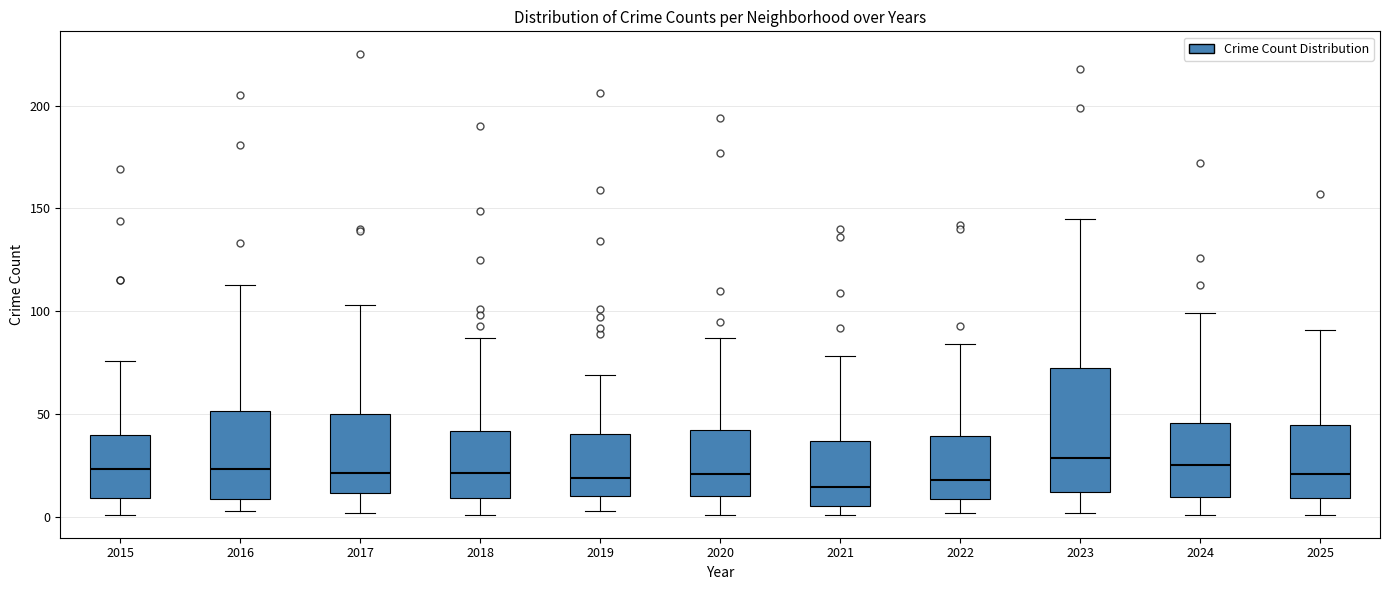

Reading left to right, read every box against the y-axis: the position of its median line, the range the box covers, and the ends of its whiskers. The values are not printed on the chart, so give them approximately, as read against the axis.

2015: median 25, box 10 to 40, whiskers 0 to 75
2016: median 25, box 10 to 50, whiskers 5 to 115
2017: median 20, box 10 to 50, whiskers 0 to 105
2018: median 20, box 10 to 40, whiskers 0 to 85
2019: median 20, box 10 to 40, whiskers 5 to 70
2020: median 20, box 10 to 40, whiskers 0 to 85
2021: median 15, box 5 to 35, whiskers 0 to 80
2022: median 20, box 10 to 40, whiskers 0 to 85
2023: median 30, box 10 to 75, whiskers 0 to 145
2024: median 25, box 10 to 45, whiskers 0 to 100
2025: median 20, box 10 to 45, whiskers 0 to 90